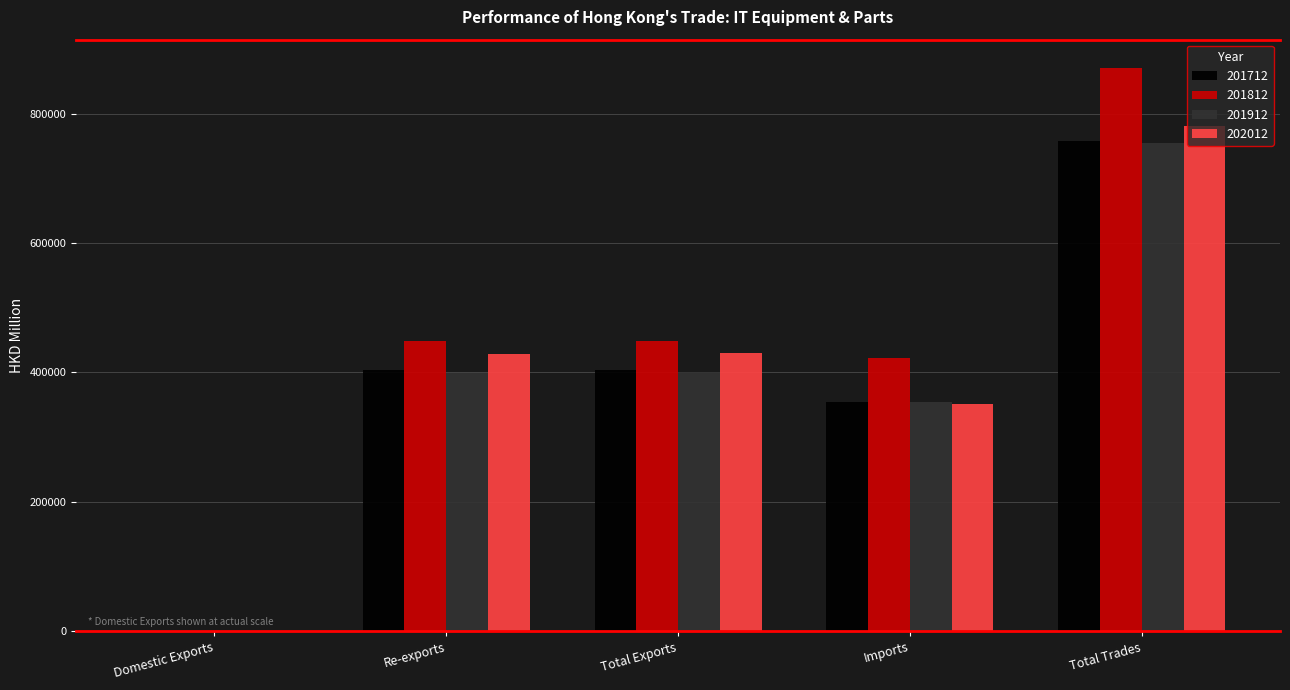

Is it true that 201912 equals 400329.1 at Total Exports?

True